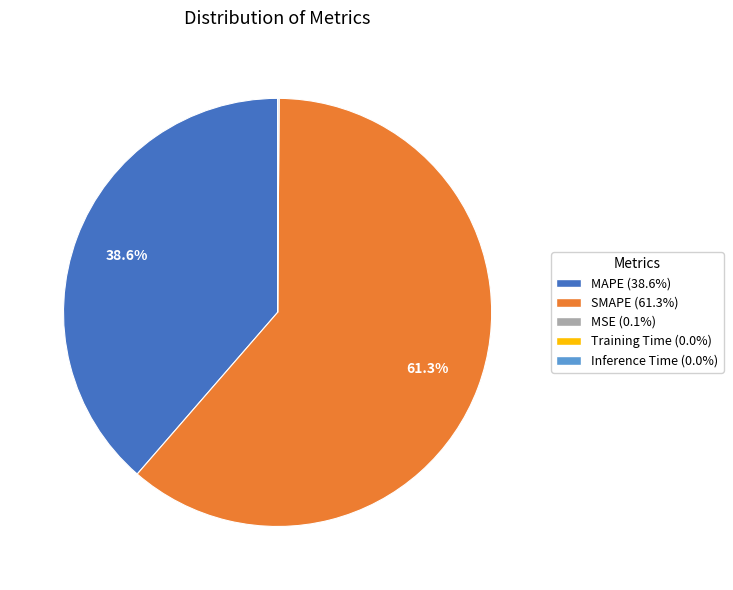

What portion of the pie excludes MAPE?

61.4%